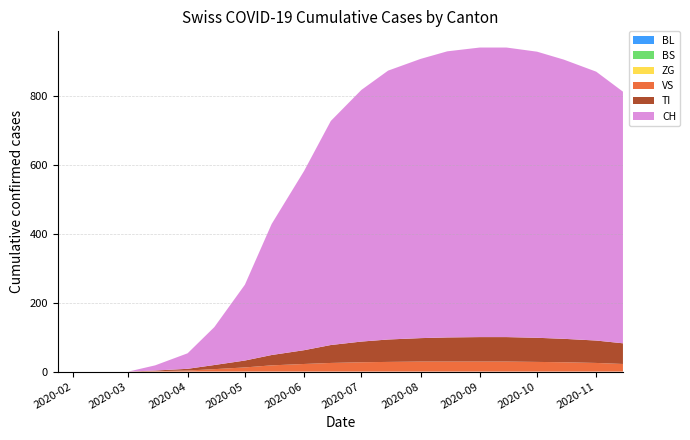

Reading left to right, what are all the values shown in this chart?

BL: 2020-01-24=0	2020-02-25=0	2020-03-01=0	2020-03-15=0	2020-04-01=0	2020-04-15=0	2020-05-01=0	2020-05-15=0	2020-06-01=0	2020-06-15=0	2020-07-01=0	2020-07-15=0	2020-08-01=0	2020-08-15=0	2020-09-01=0	2020-09-15=0	2020-10-01=0	2020-10-15=0	2020-11-01=0	2020-11-15=0
BS: 2020-01-24=0	2020-02-25=0	2020-03-01=0	2020-03-15=0	2020-04-01=0	2020-04-15=0	2020-05-01=0	2020-05-15=0	2020-06-01=0	2020-06-15=0	2020-07-01=0	2020-07-15=0	2020-08-01=0	2020-08-15=0	2020-09-01=0	2020-09-15=0	2020-10-01=0	2020-10-15=0	2020-11-01=0	2020-11-15=0
ZG: 2020-01-24=0	2020-02-25=0	2020-03-01=0	2020-03-15=0	2020-04-01=0	2020-04-15=0	2020-05-01=0	2020-05-15=0	2020-06-01=0	2020-06-15=0	2020-07-01=0	2020-07-15=0	2020-08-01=0	2020-08-15=0	2020-09-01=0	2020-09-15=0	2020-10-01=0	2020-10-15=0	2020-11-01=0	2020-11-15=0
VS: 2020-01-24=0	2020-02-25=0	2020-03-01=0	2020-03-15=1	2020-04-01=3	2020-04-15=7	2020-05-01=12	2020-05-15=18	2020-06-01=22	2020-06-15=25	2020-07-01=27	2020-07-15=28	2020-08-01=29	2020-08-15=29	2020-09-01=29	2020-09-15=29	2020-10-01=28	2020-10-15=27	2020-11-01=25	2020-11-15=22
TI: 2020-01-24=0	2020-02-25=0	2020-03-01=0	2020-03-15=2	2020-04-01=5	2020-04-15=12	2020-05-01=20	2020-05-15=30	2020-06-01=40	2020-06-15=52	2020-07-01=60	2020-07-15=65	2020-08-01=68	2020-08-15=70	2020-09-01=71	2020-09-15=71	2020-10-01=70	2020-10-15=68	2020-11-01=65	2020-11-15=60
CH: 2020-01-24=0	2020-02-25=0	2020-03-01=0	2020-03-15=15	2020-04-01=45	2020-04-15=110	2020-05-01=220	2020-05-15=380	2020-06-01=520	2020-06-15=650	2020-07-01=730	2020-07-15=780	2020-08-01=810	2020-08-15=830	2020-09-01=840	2020-09-15=840	2020-10-01=830	2020-10-15=810	2020-11-01=780	2020-11-15=730